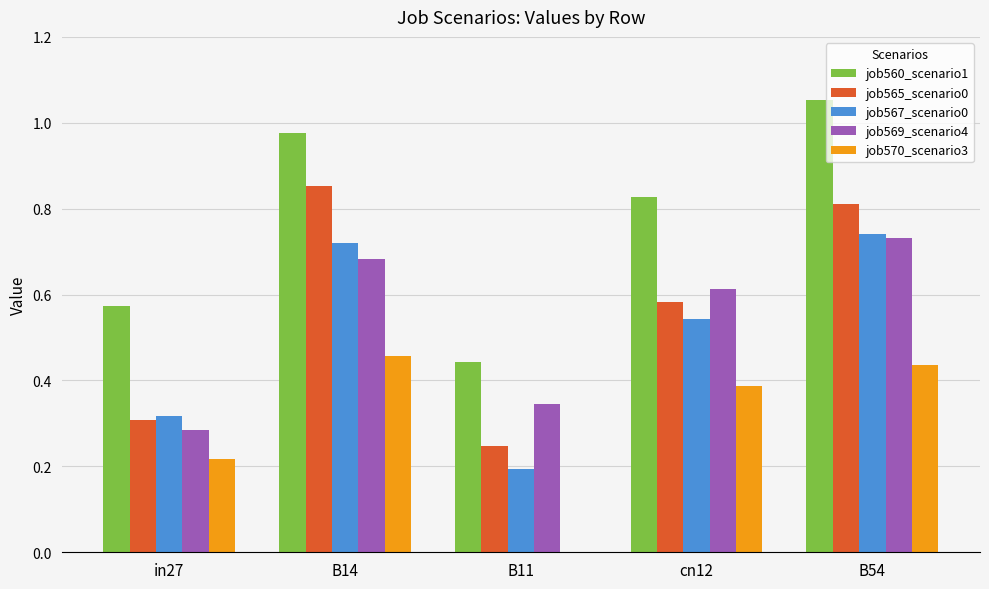

What is the total value across all series at B14?

3.7